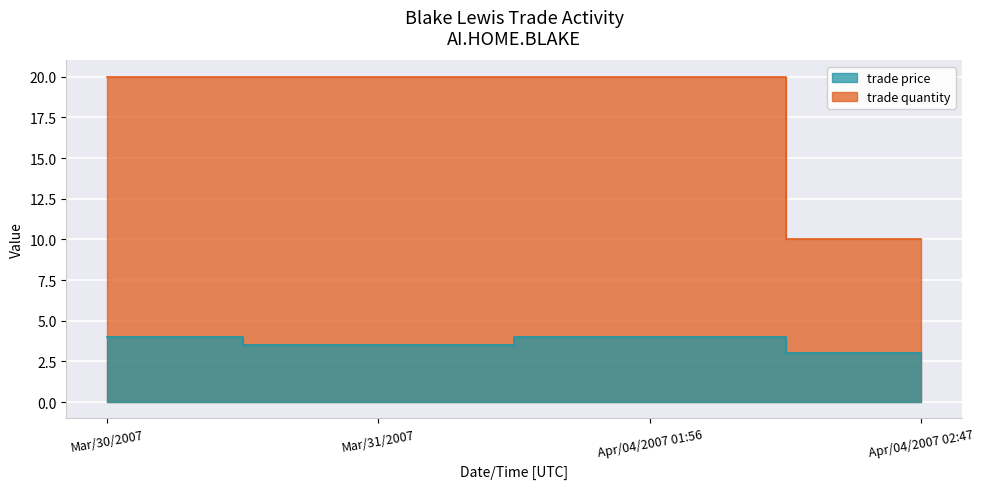

Between Mar/30/2007 and Mar/31/2007, which series saw the biggest shift?

trade price